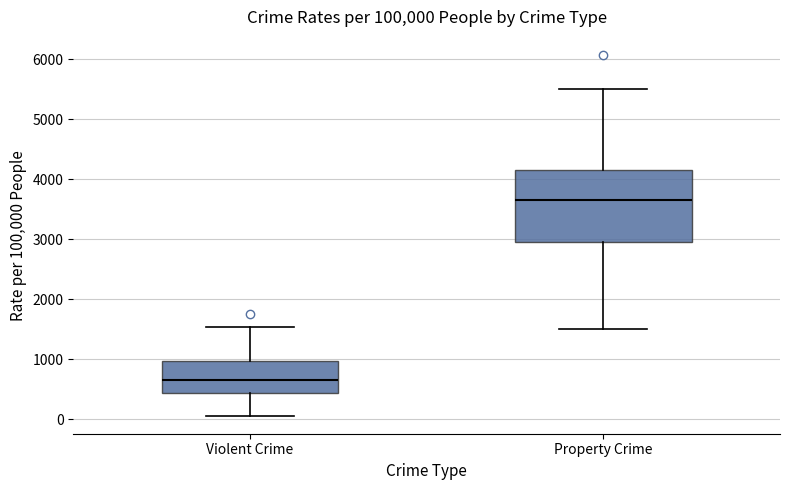

Which box's median line is the highest?

Property Crime